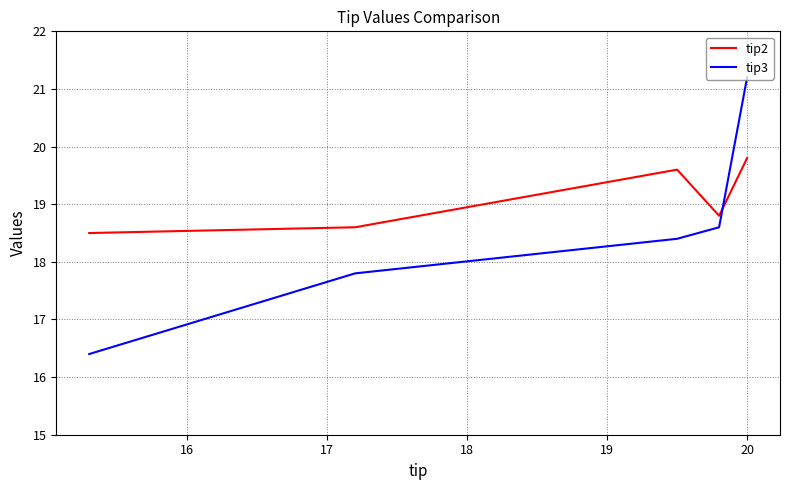

The value of tip2 at 16 is 26.6. True or false?

False